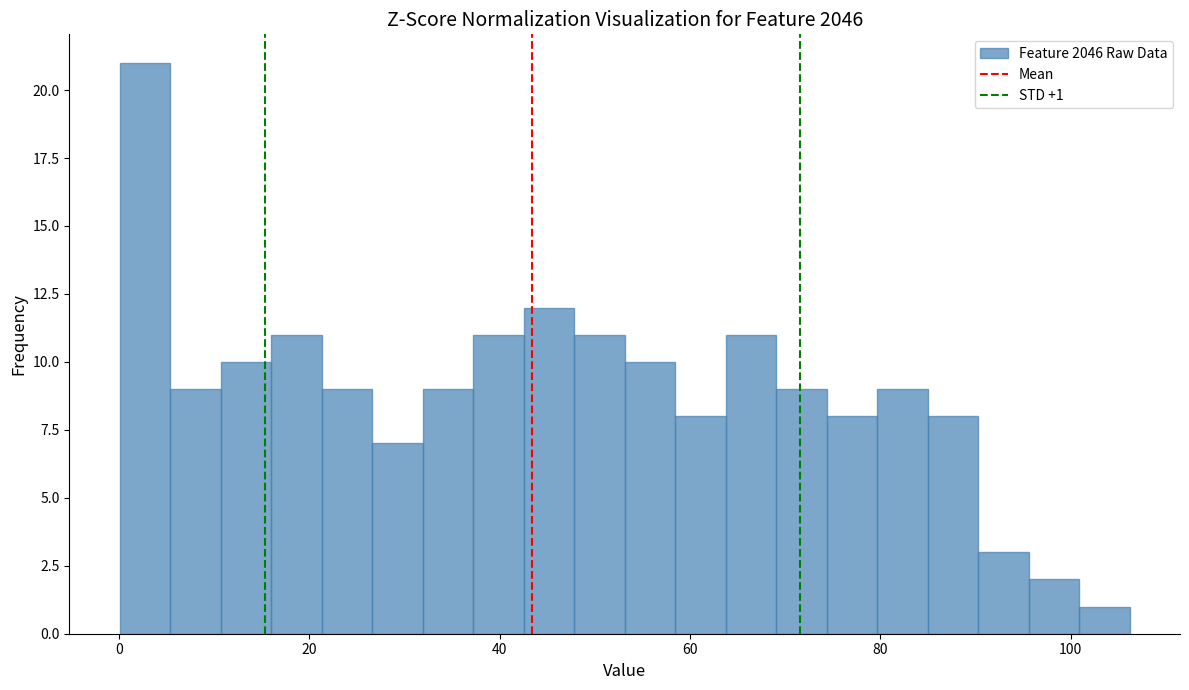

Around what value on the x-axis is the tallest bar? Give the approximate position of its centre, as read against the axis.

2